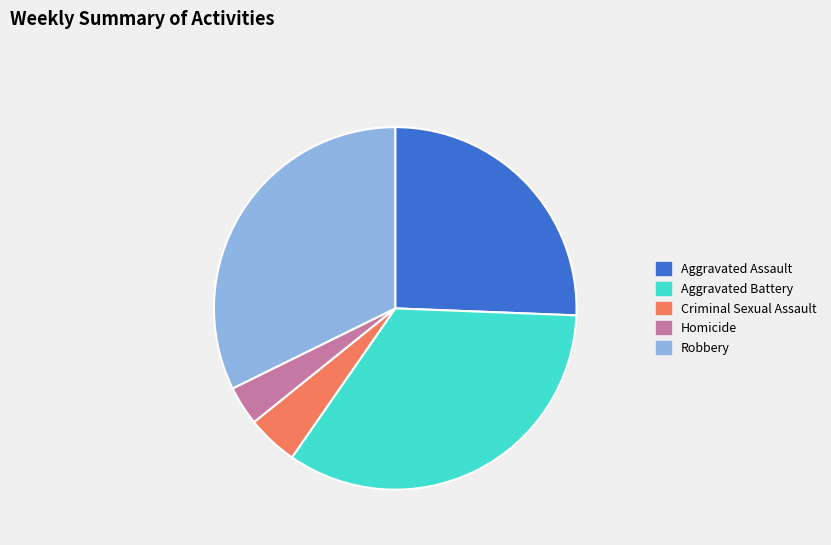

What is the ratio of the value at Robbery to the value at Homicide?

9.2